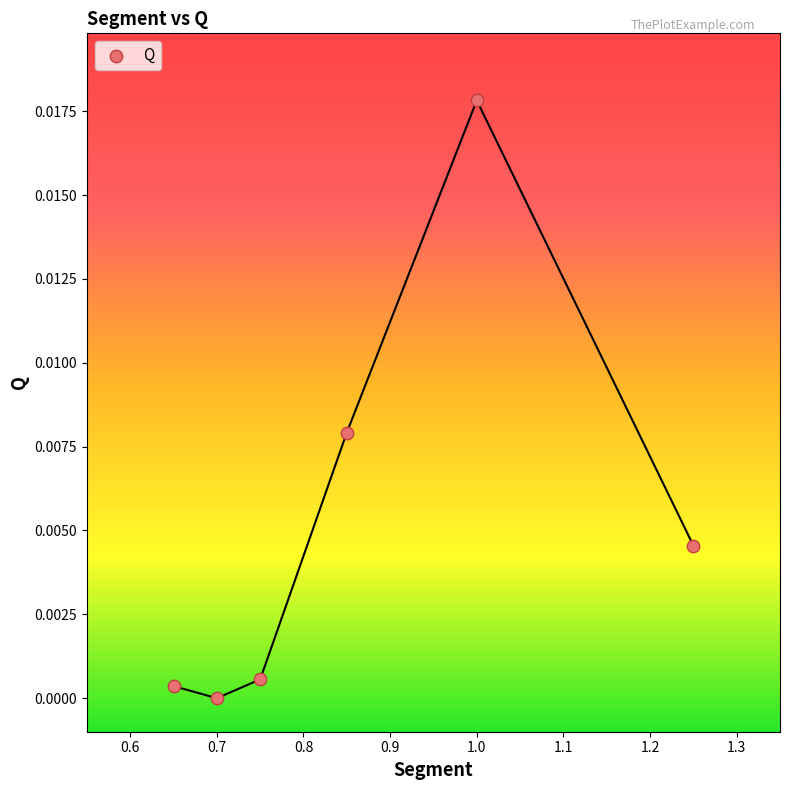

What is the average X value?

0.9